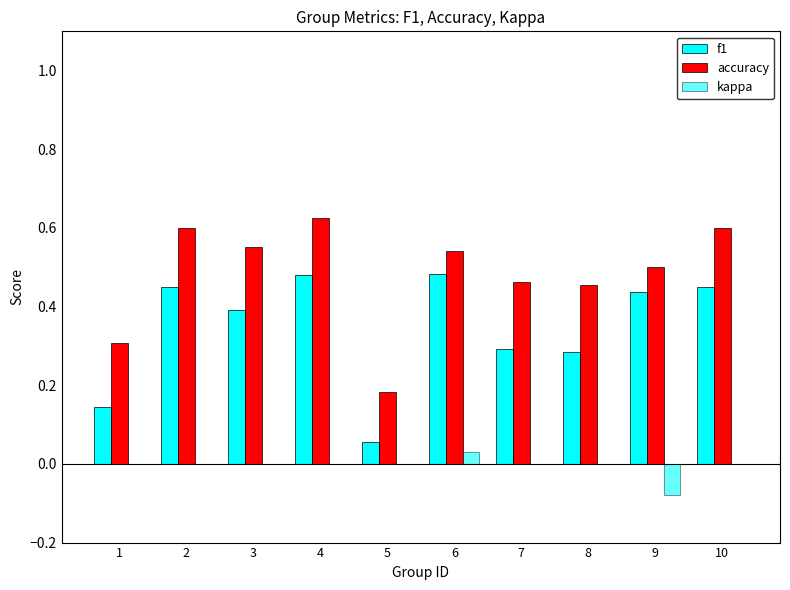

Does the chart contain stacked bars?

No